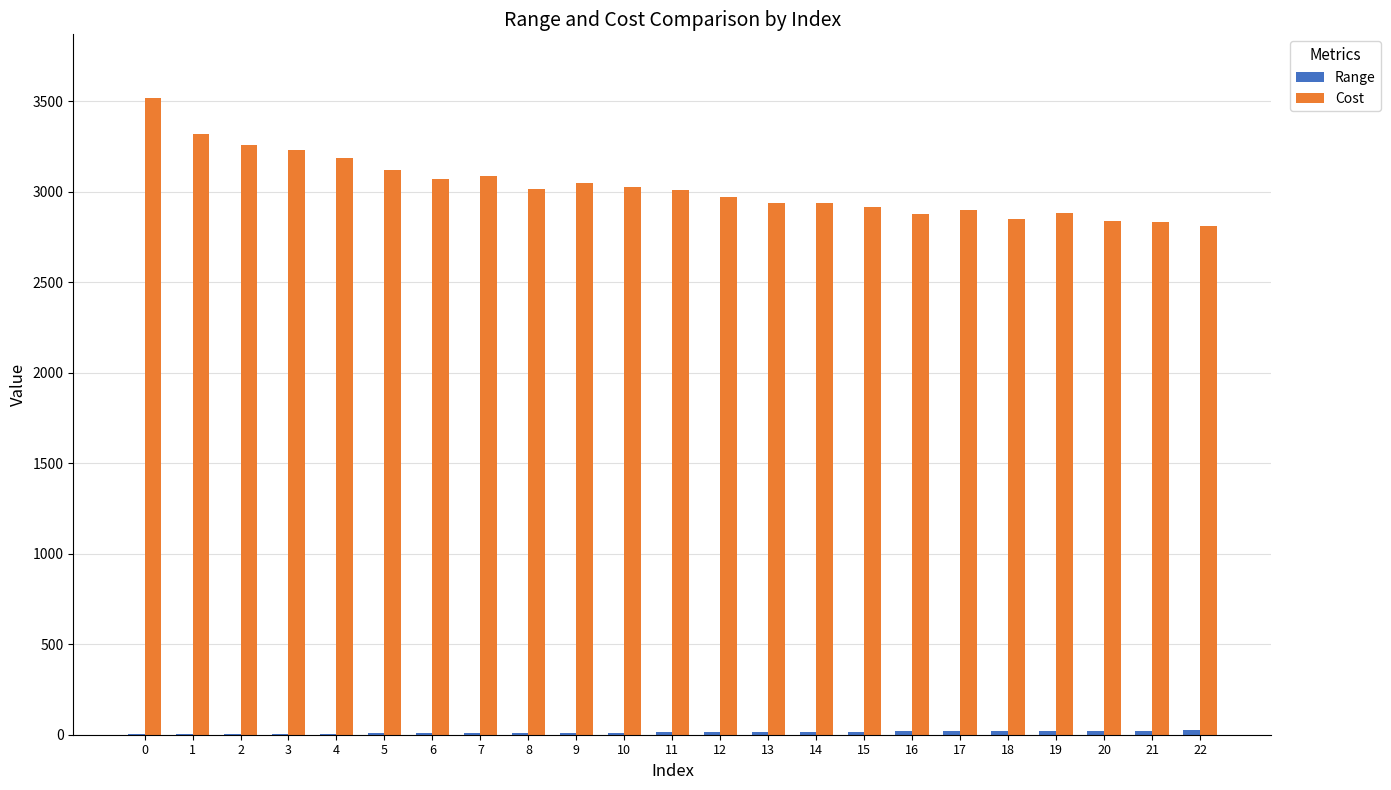

Which series has the largest total across all categories?

Cost